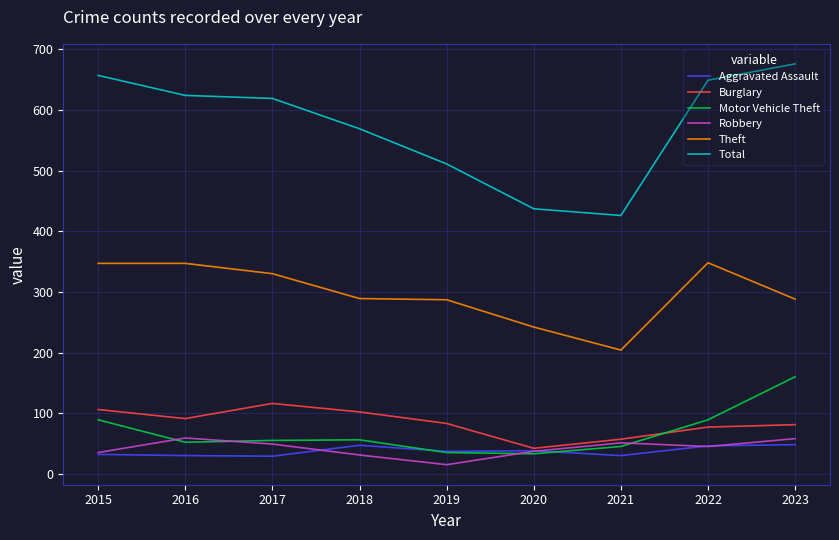

Which series has the largest total across all categories?

Total